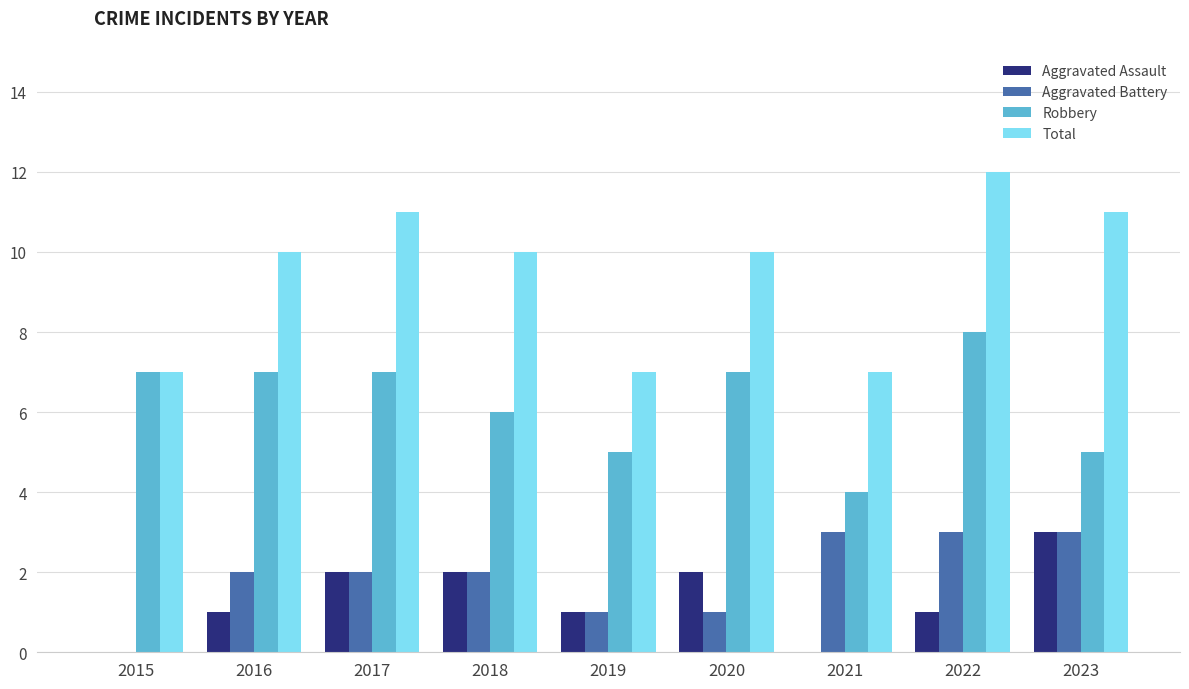

Does the chart contain stacked bars?

No